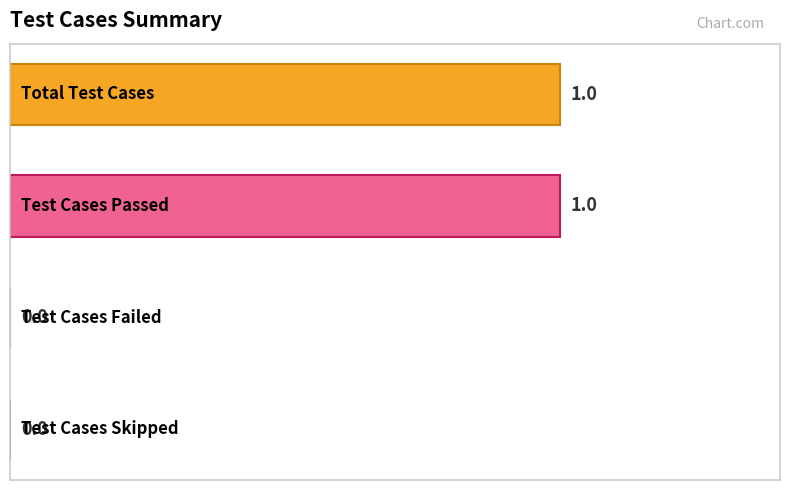

Are the bars grouped side by side (vs. stacked)?

No